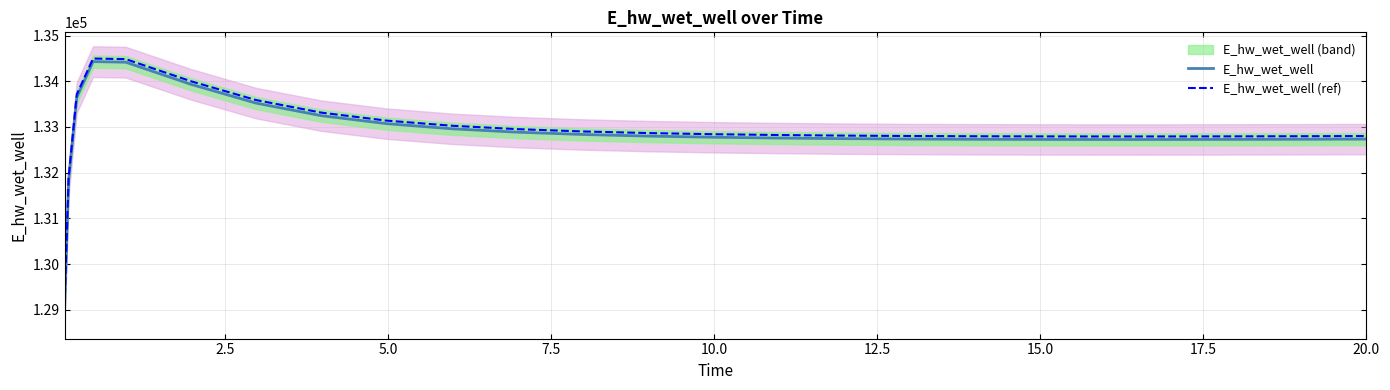

What is the minimum value for E_hw_wet_well (ref)?

129060.7